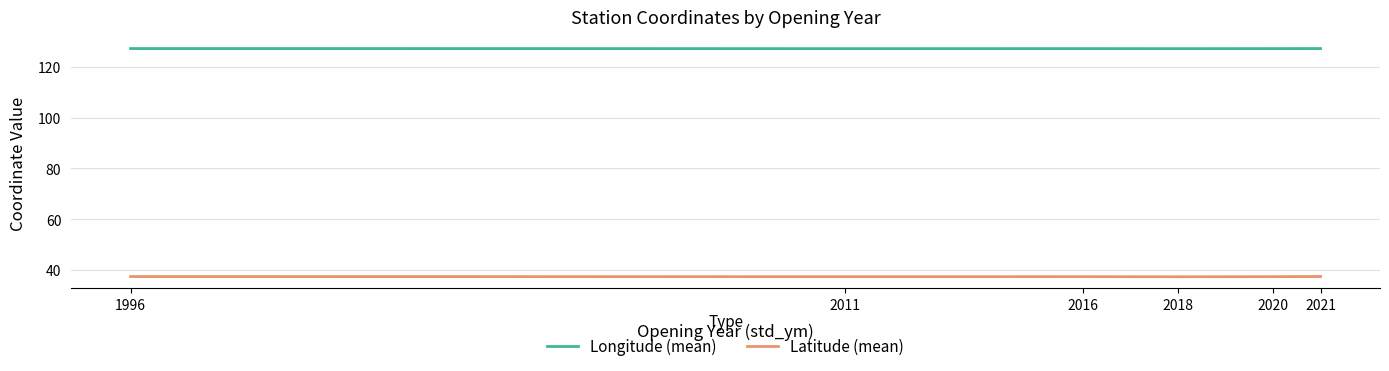

True or false: Latitude (mean) and Longitude (mean) cross at least once.

False